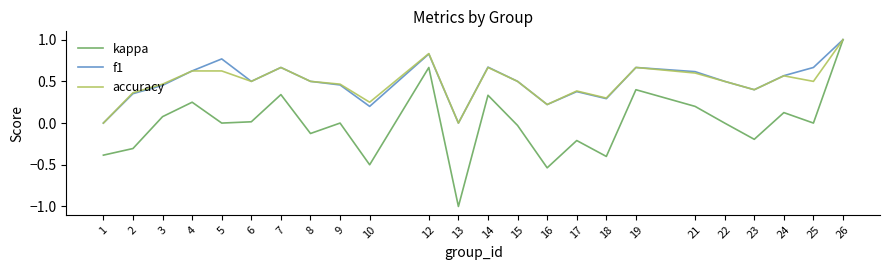

Between 15 and 18, which series saw the biggest shift?

kappa